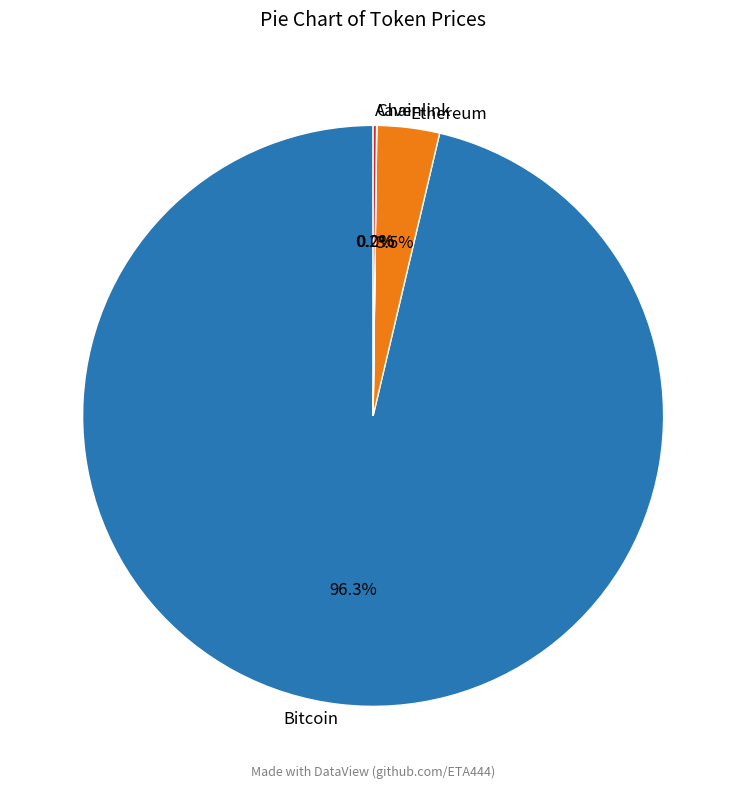

Is there a majority slice in this chart?

Yes